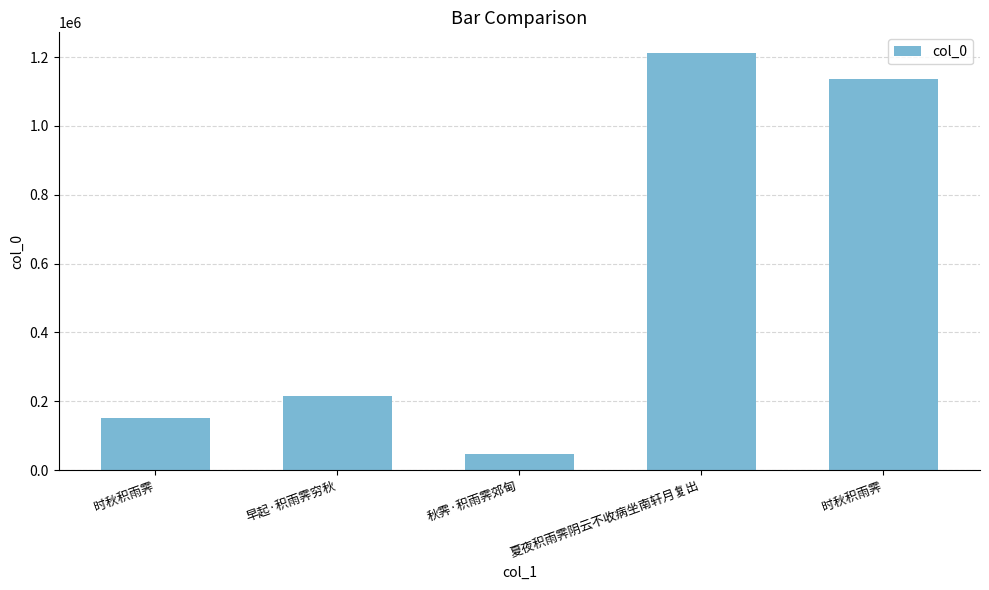

What is the sum of all values?

2762213